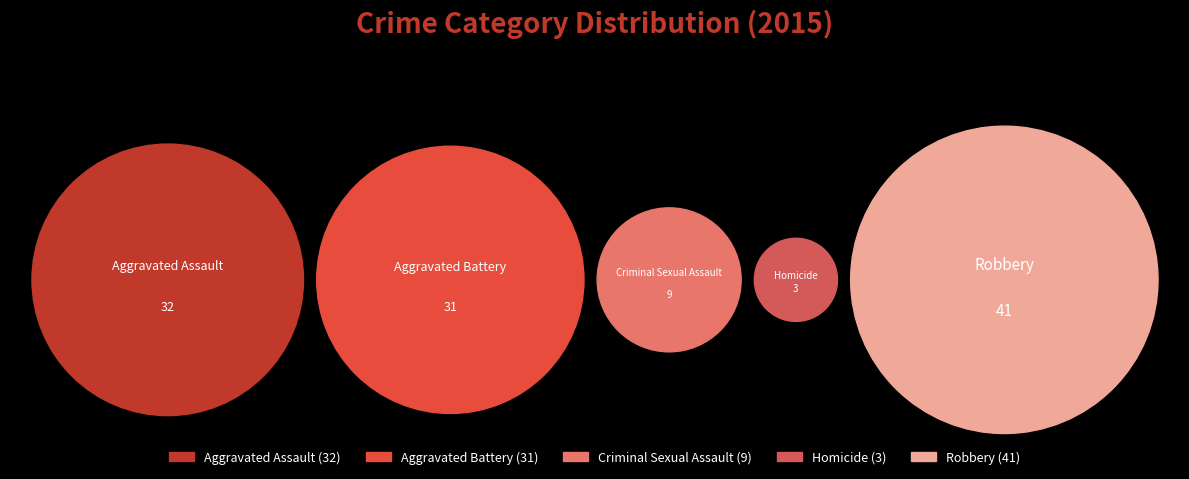

To the nearest percent, what percentage of the pie is Homicide?

3%